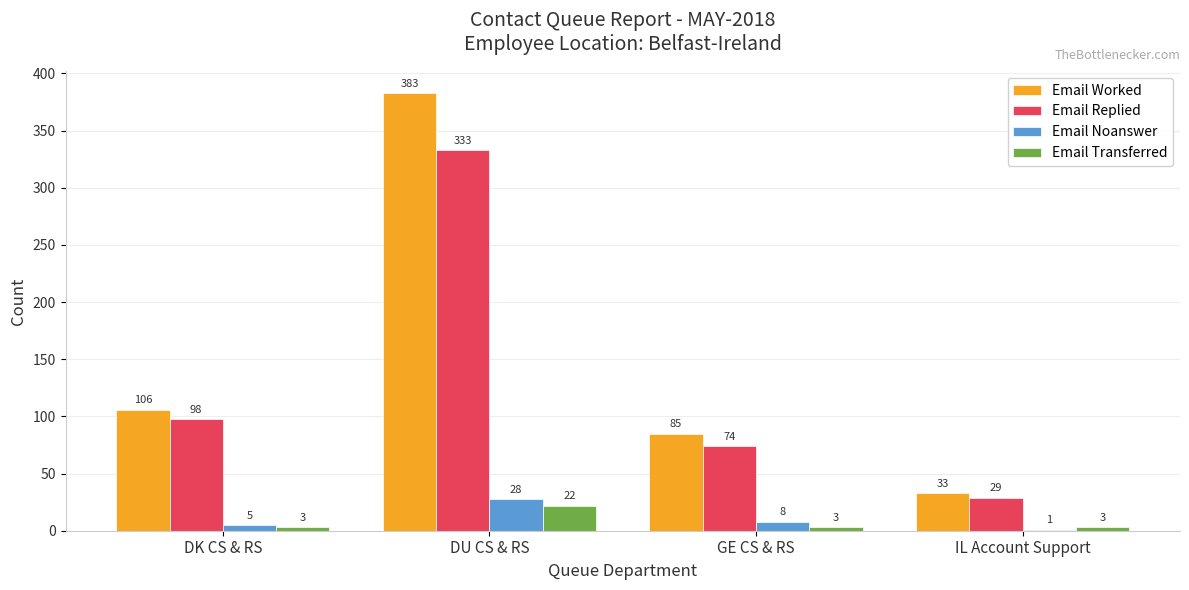

How many distinct data groups are displayed?

4